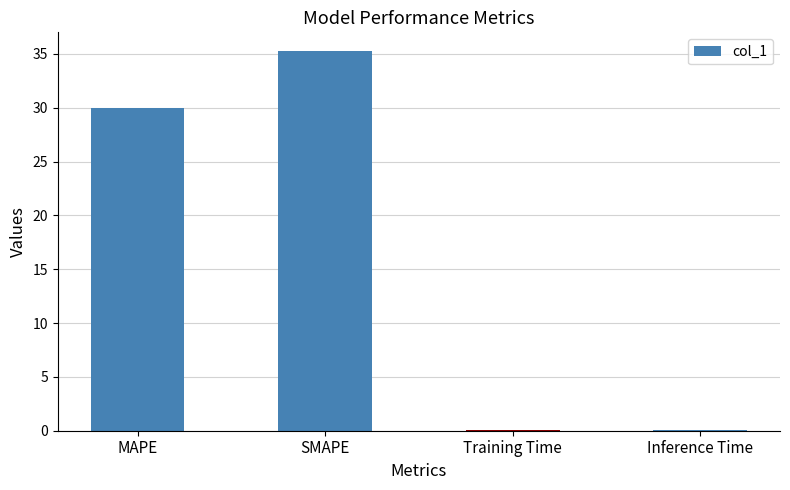

Is it true that the value at Inference Time is 0.1?

True